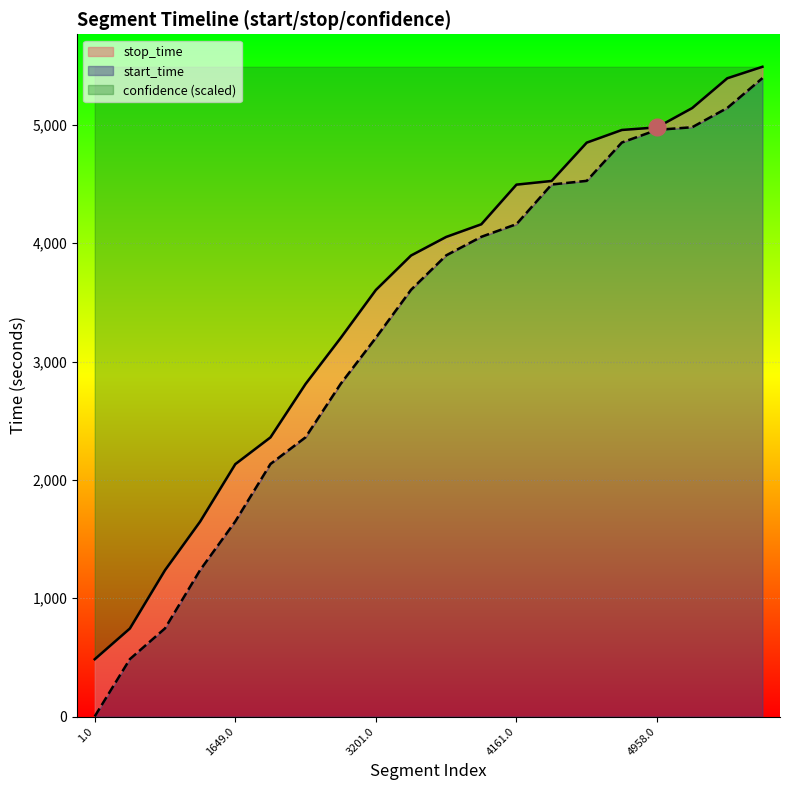

The start_time series shows 2534 at 1649.0. True or false?

False